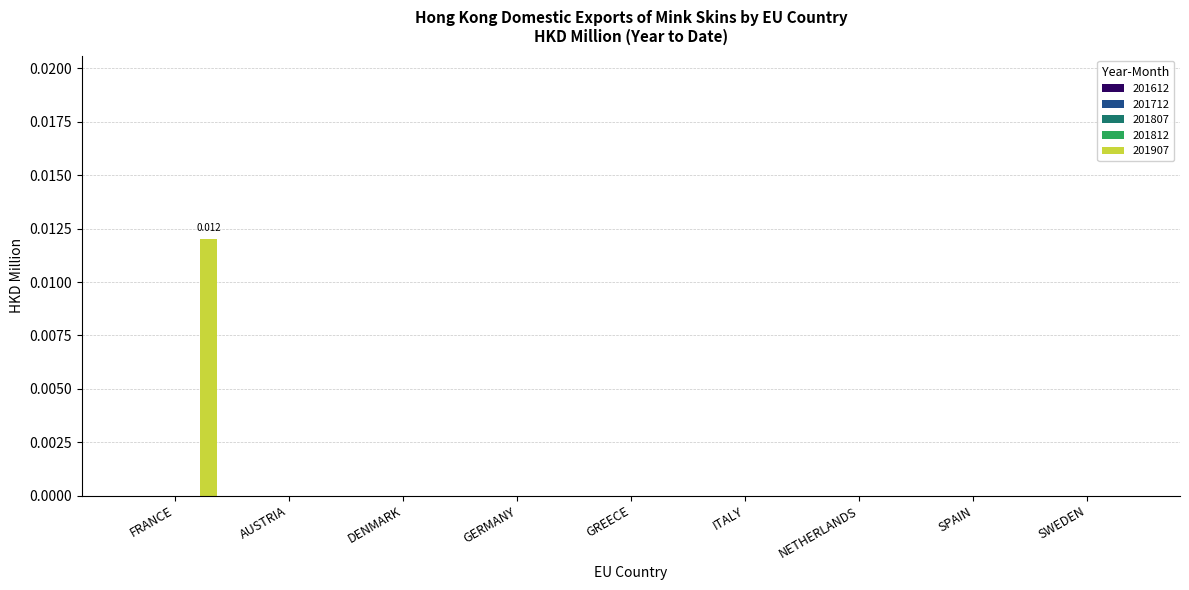

How many data points does each series have?

9